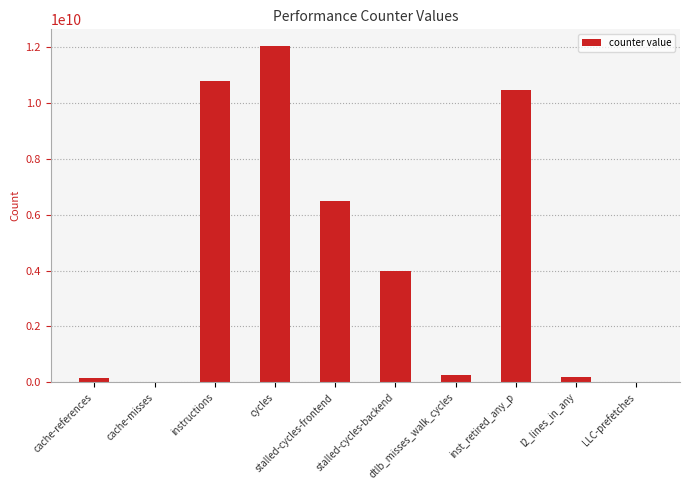

What is the sum of the values at stalled-cycles-backend and cache-references?

4116319765